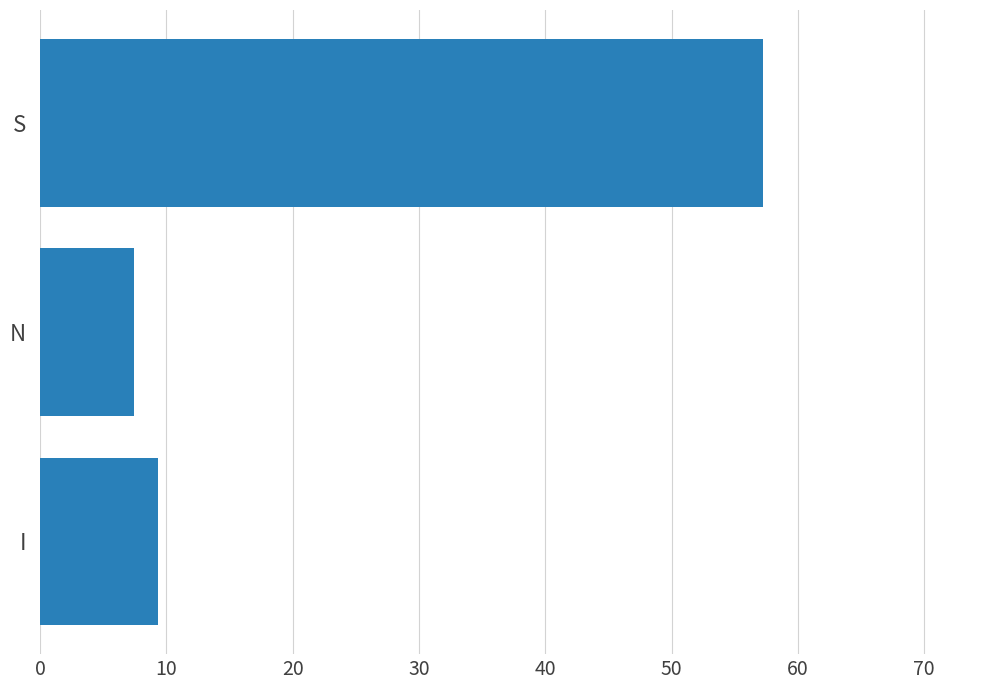

True or false: the data shows 18.9 at S.

False